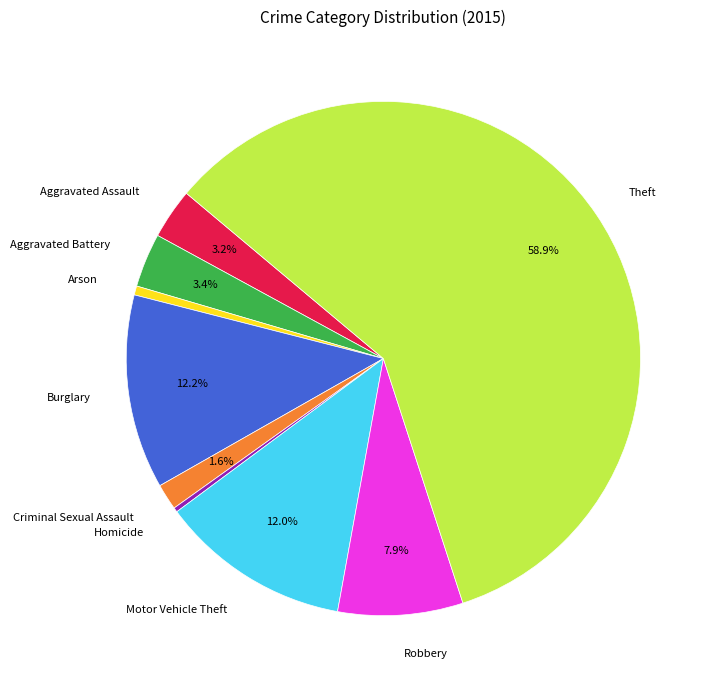

Is there a majority slice in this chart?

Yes